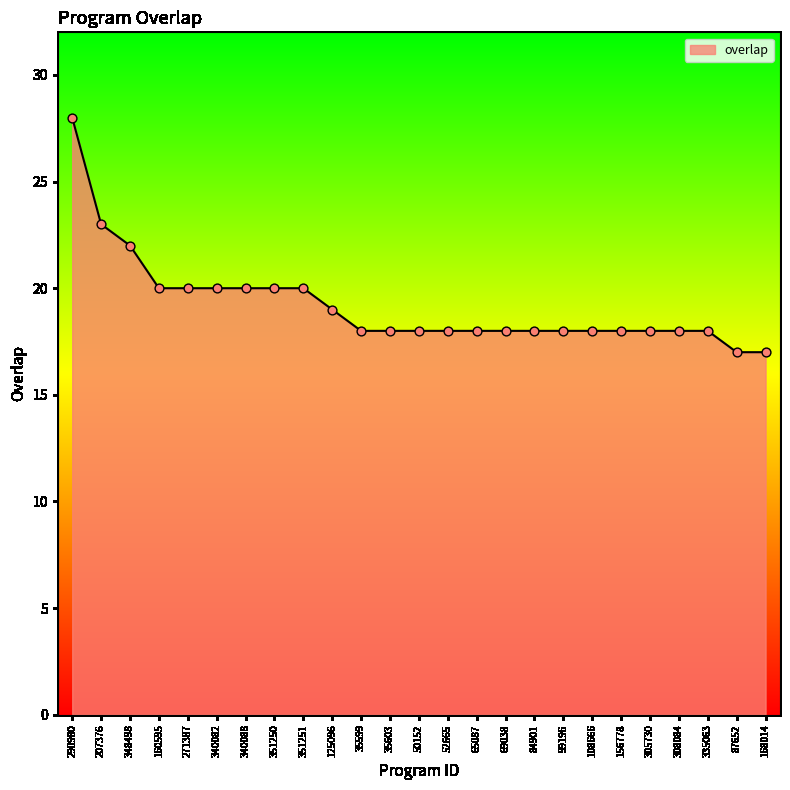

Which has a higher value, 168014 or 50152?

50152